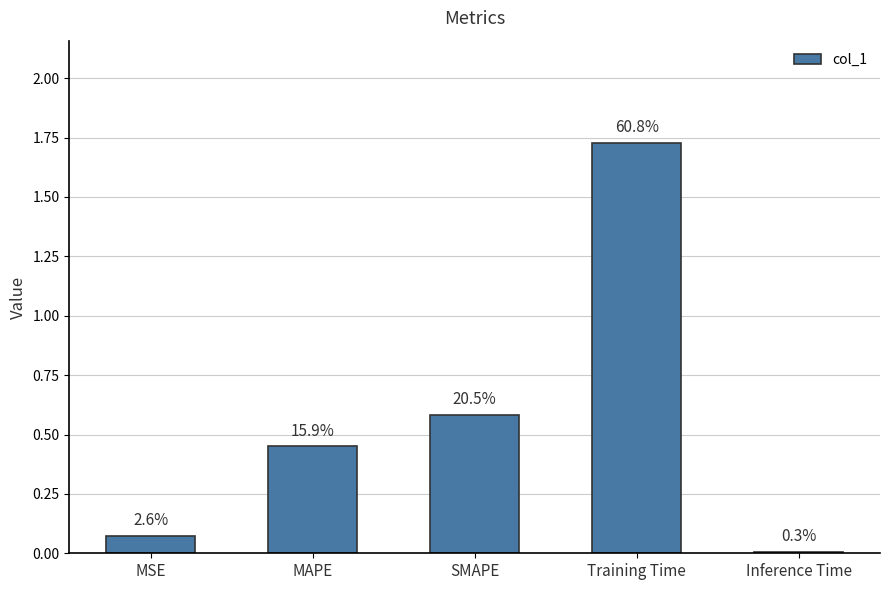

The value at MAPE is 0.5. True or false?

True